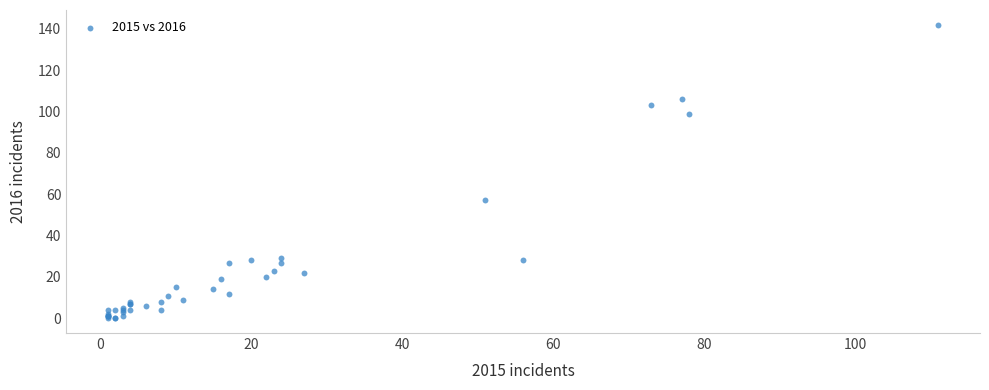

What Y value in the scatter plot is closest to 71?

57